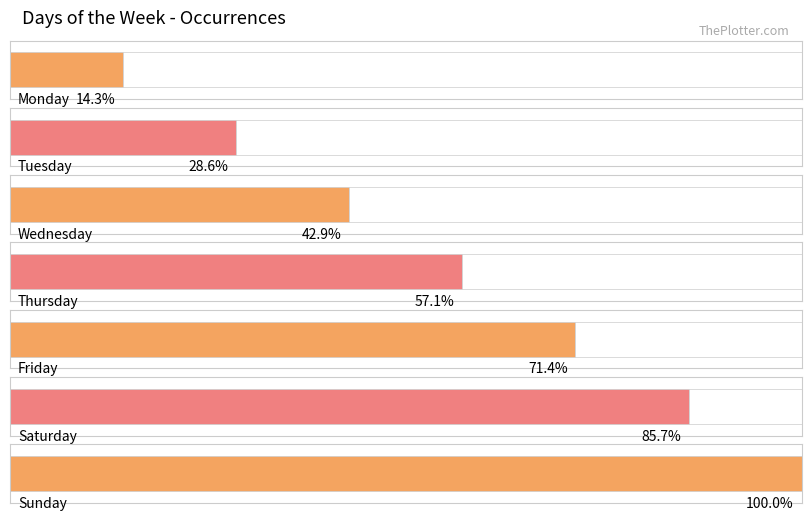

Between Thursday and Saturday, which is larger?

Saturday